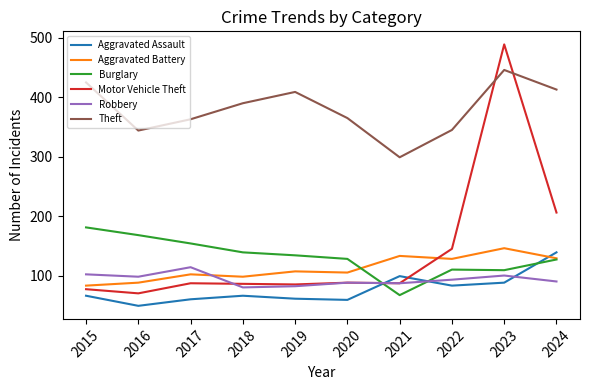

At which category is the sum across all series the highest?

2023